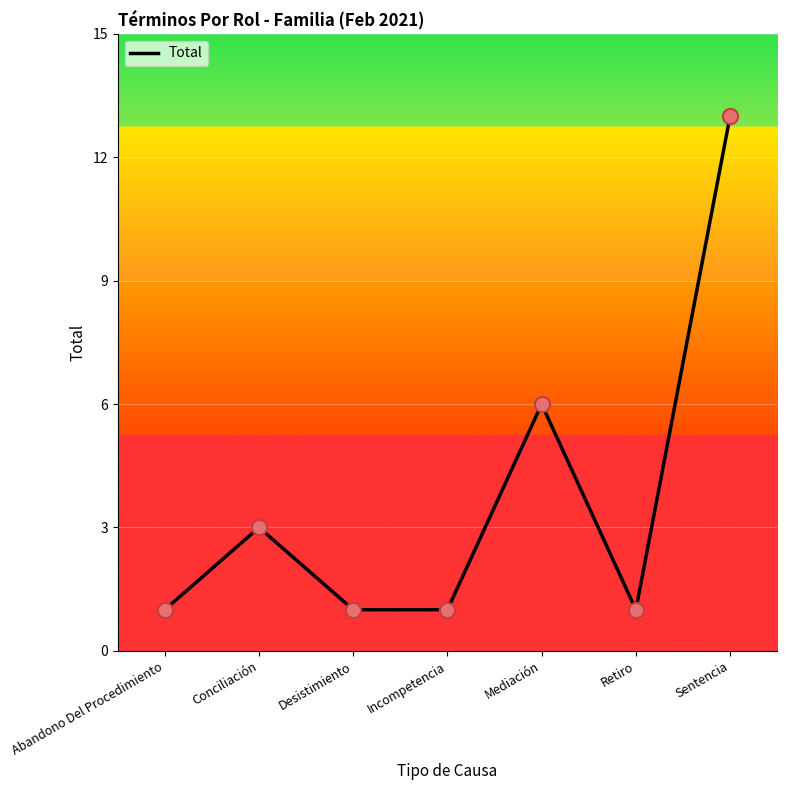

What is the change in value from Conciliación to Retiro?

-2